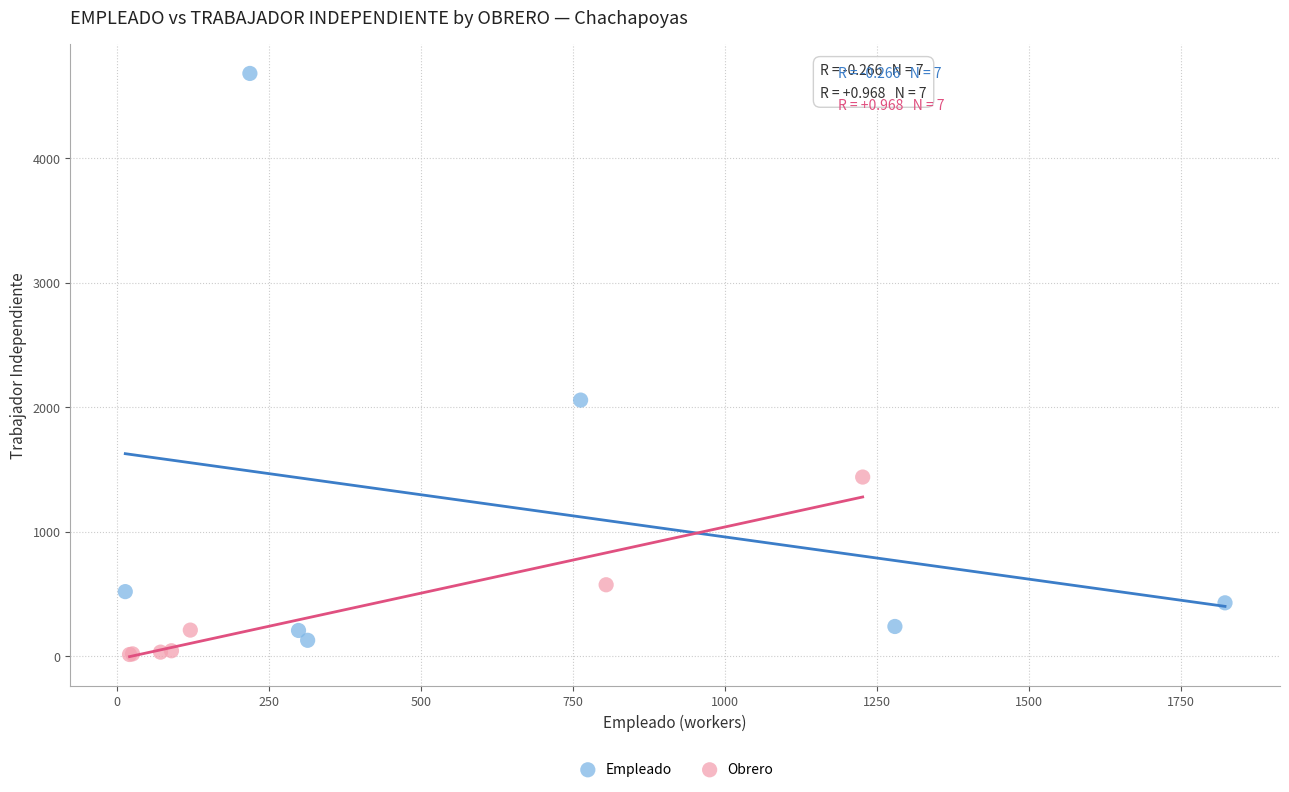

Which series has the largest Y range (max minus min)?

Empleado